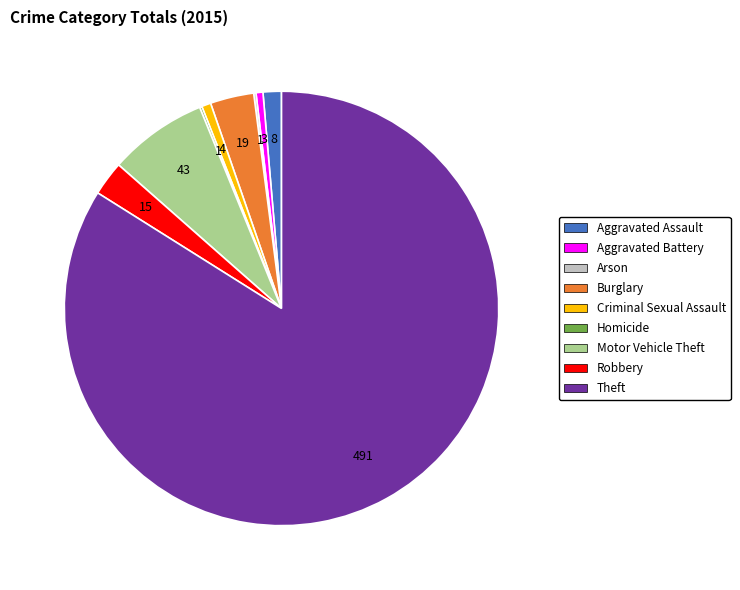

Do Motor Vehicle Theft and Aggravated Battery together represent more than half of the pie?

No